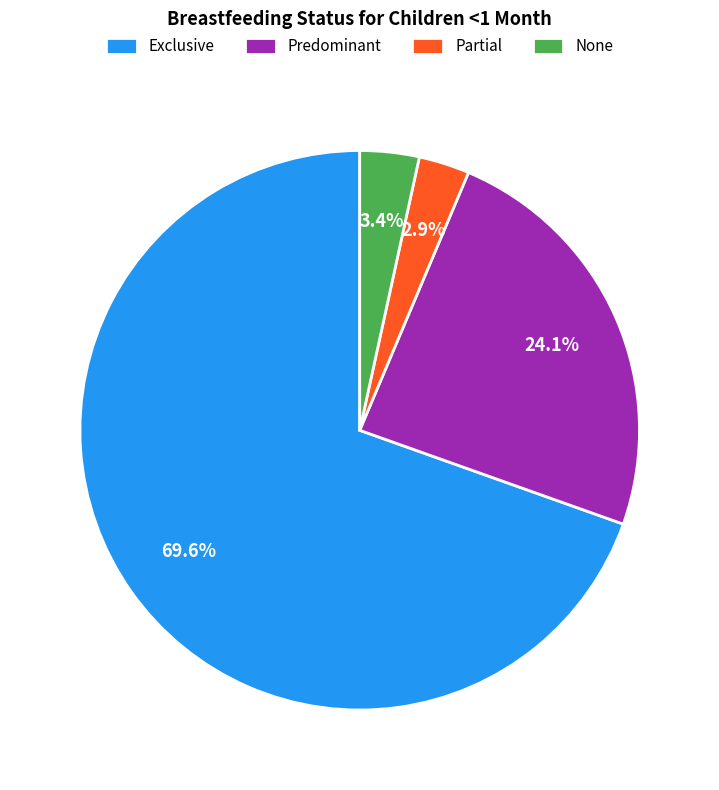

What percentage is the Exclusive slice, to the nearest percent?

70%